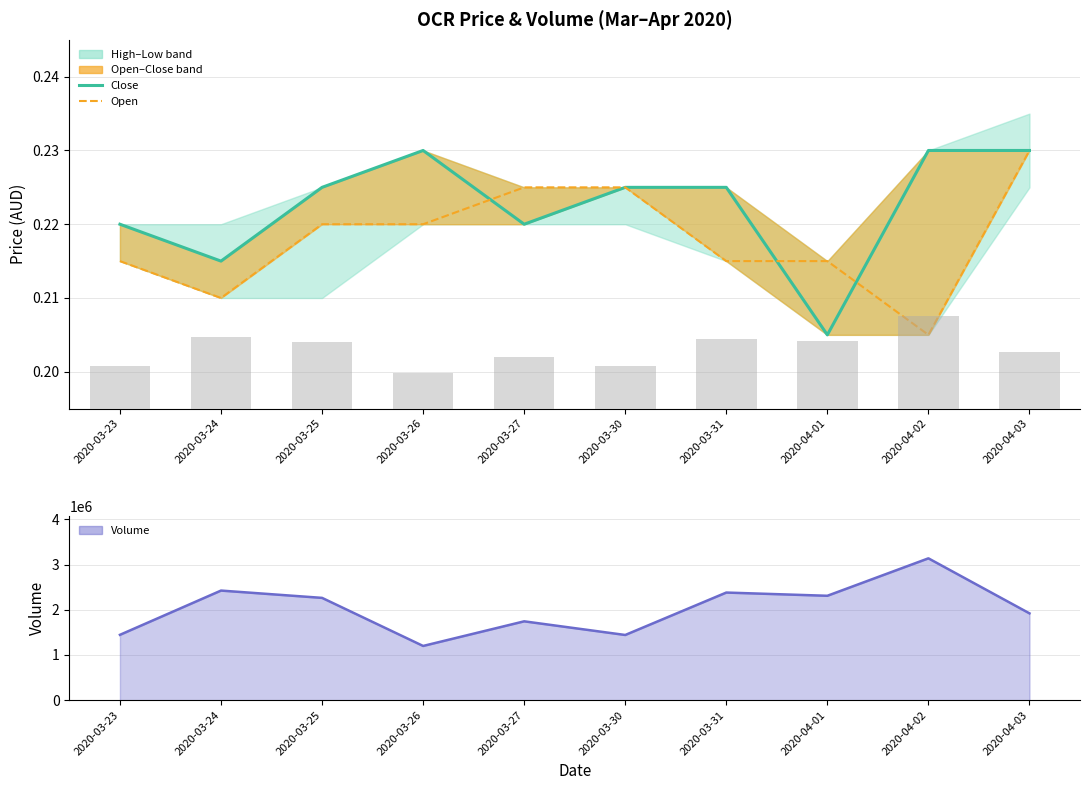

Reading left to right, extract all data points from this chart.

close: 0.2	0.2	0.2	0.2	0.2	0.2	0.2	0.2	0.2	0.2
open: 0.2	0.2	0.2	0.2	0.2	0.2	0.2	0.2	0.2	0.2
vol: 1445000.0	2423400.0	2262000.0	1199000.0	1743500.0	1441500.0	2379700.0	2308400.0	3136400.0	1919800.0